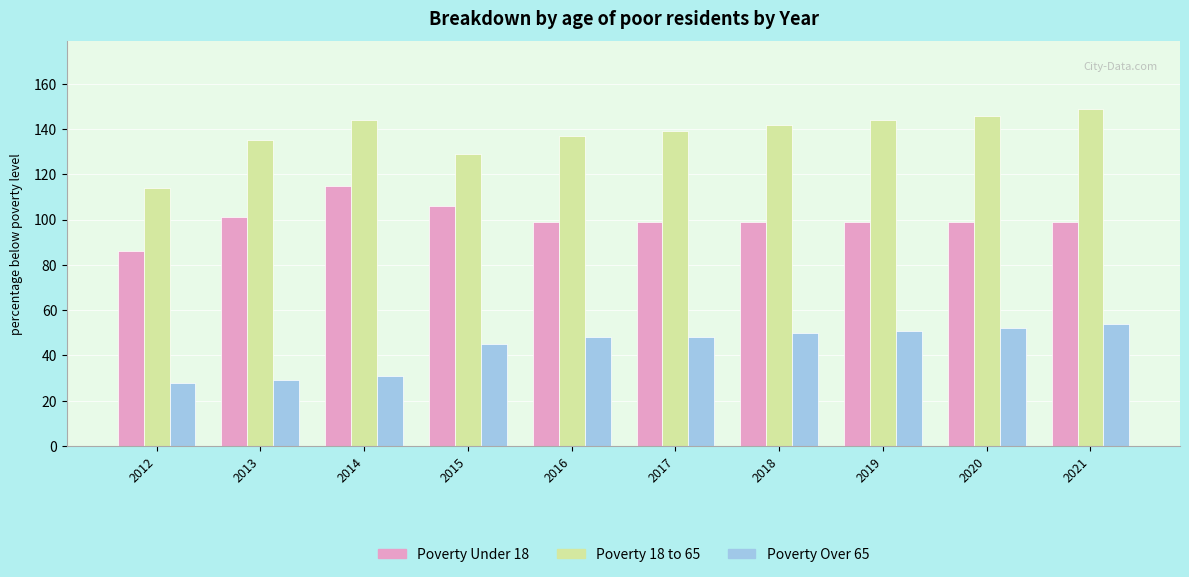

How many distinct data groups are displayed?

3